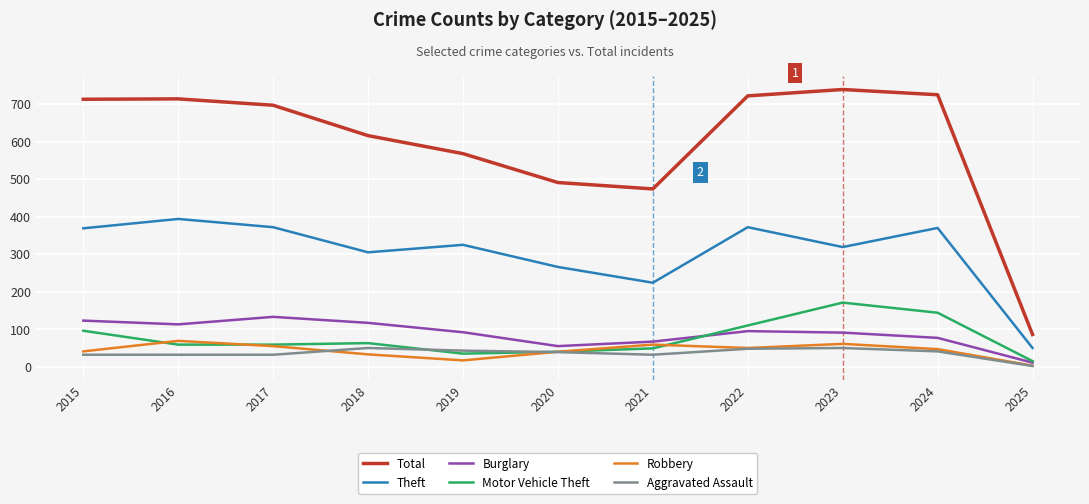

Is the value of Burglary at 2017 greater than the value of Motor Vehicle Theft at 2025?

Yes